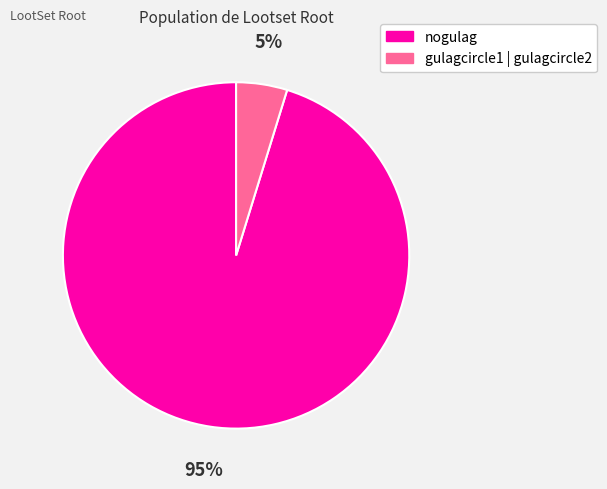

Do gulagcircle1 | gulagcircle2 and nogulag together represent more than half of the pie?

Yes